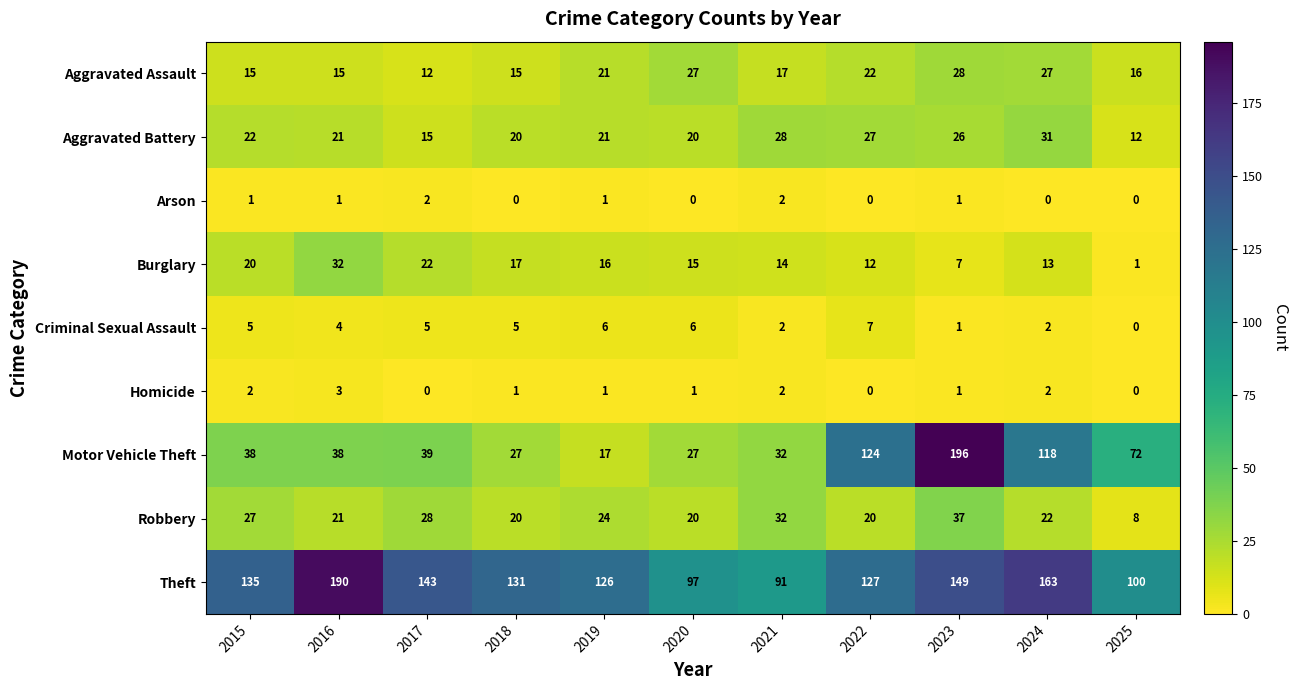

At which category is the sum across all series the highest?

2023